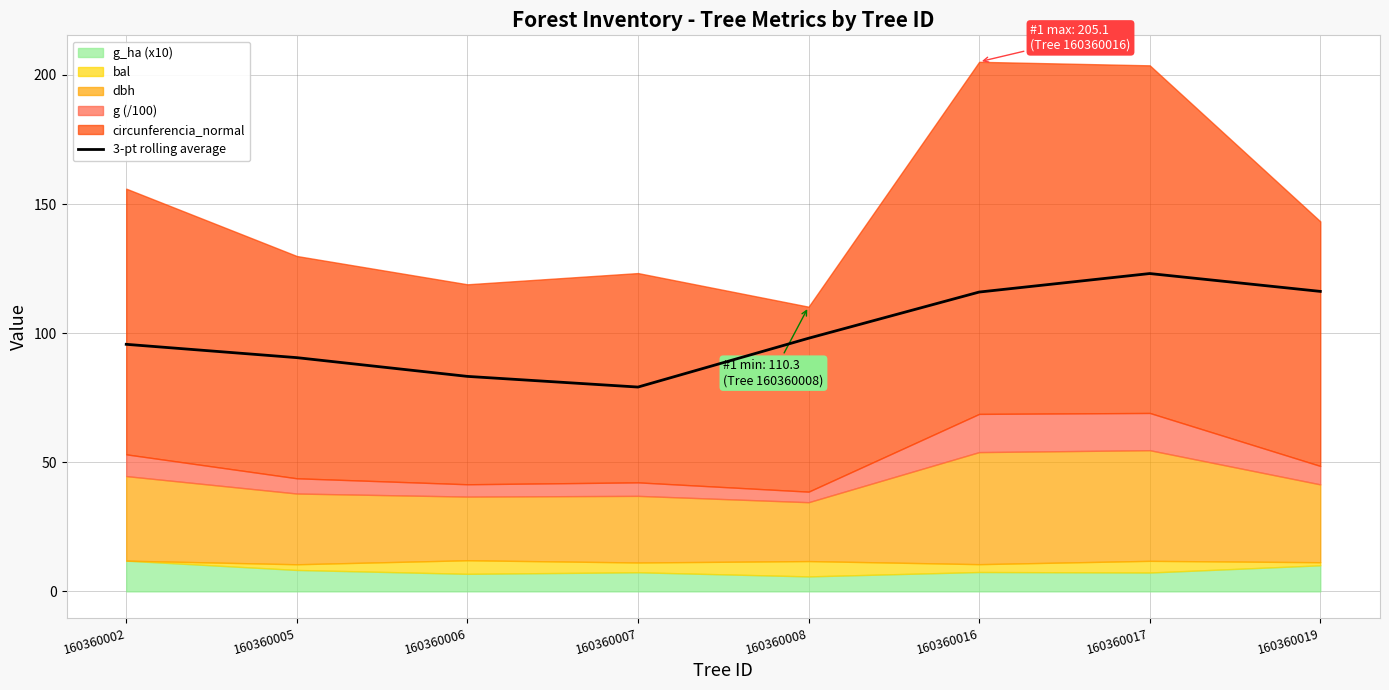

What is the value of the 8th point from the left?

116.2